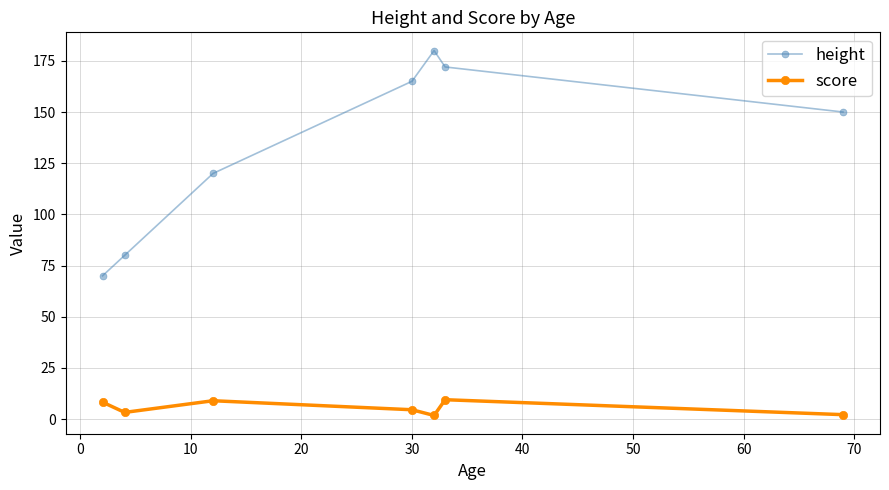

Which series has the largest total across all categories?

height